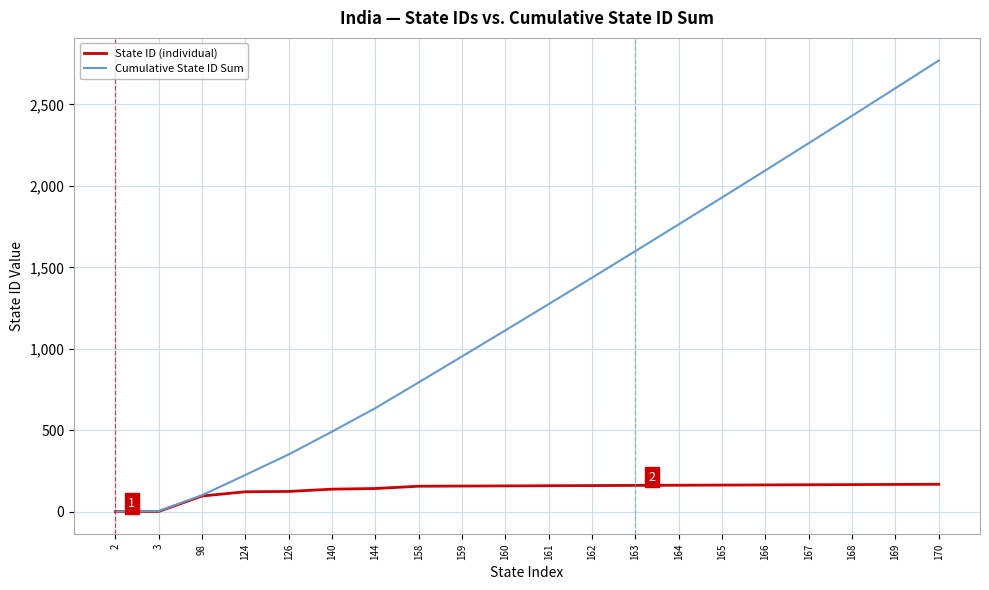

Is the value of Cumulative State ID Sum at 124 greater than the value of State ID (individual) at 160?

Yes